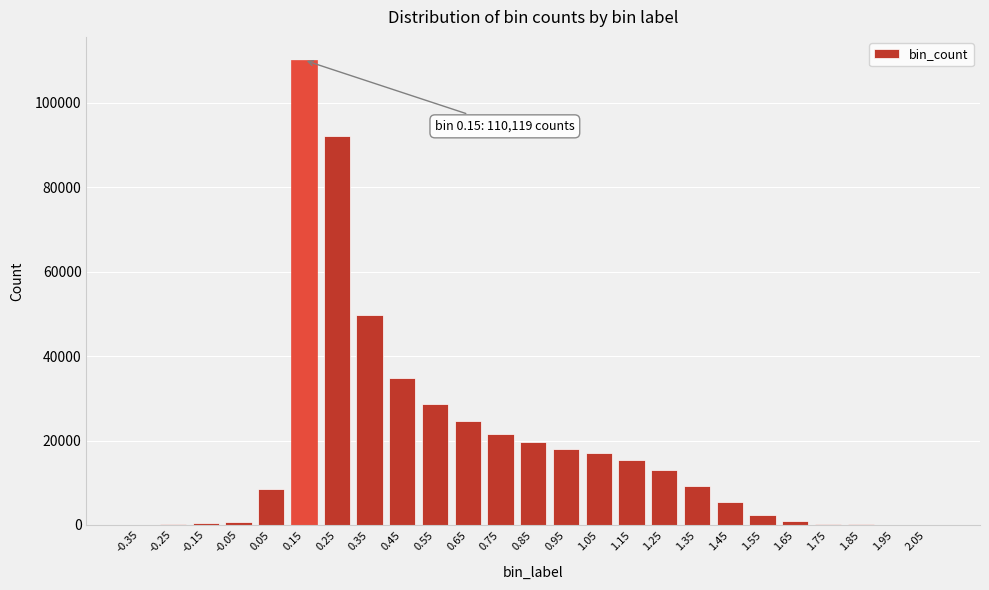

What is the maximum value shown in the chart?

110119